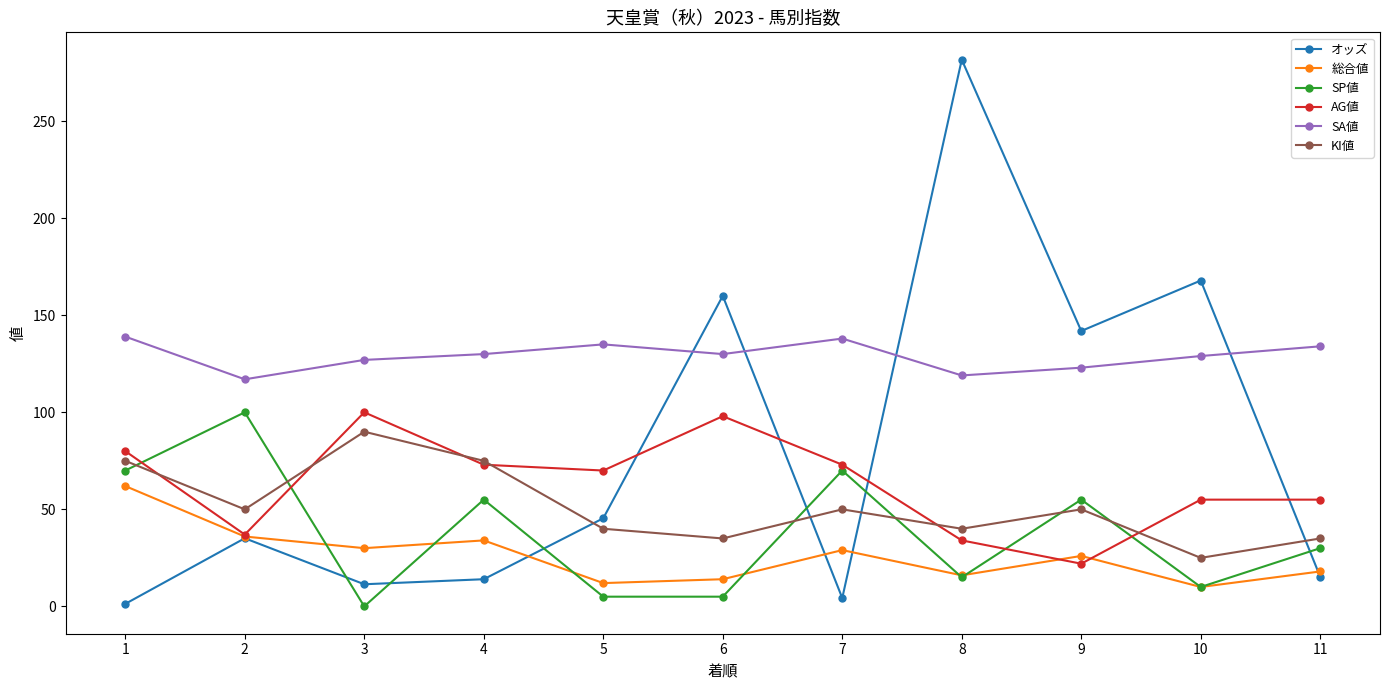

Between 3 and 7, which series saw the biggest shift?

SP値